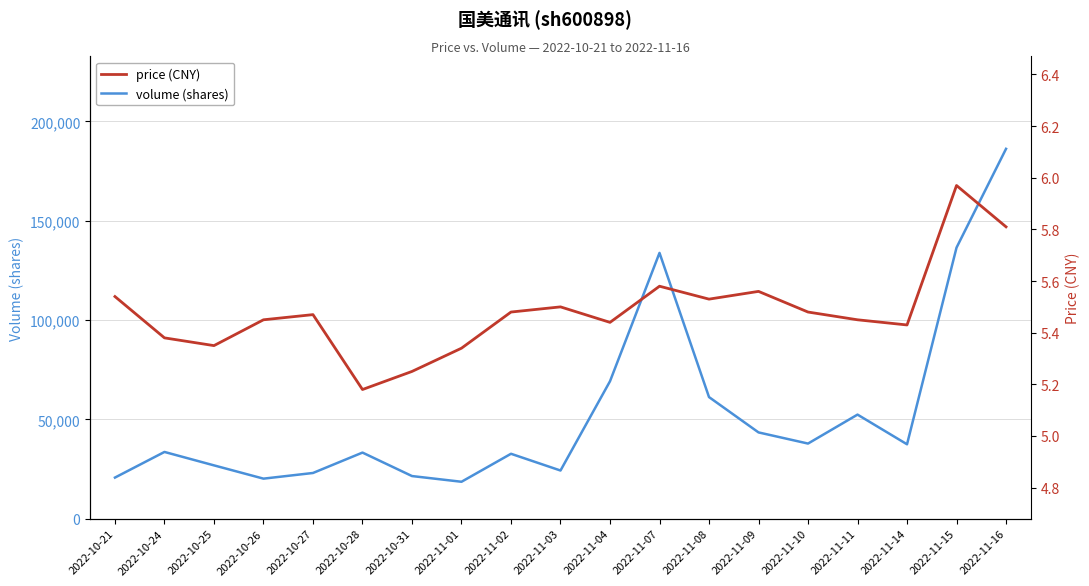

True or false: price (CNY) has more than 1 interior local peaks.

True